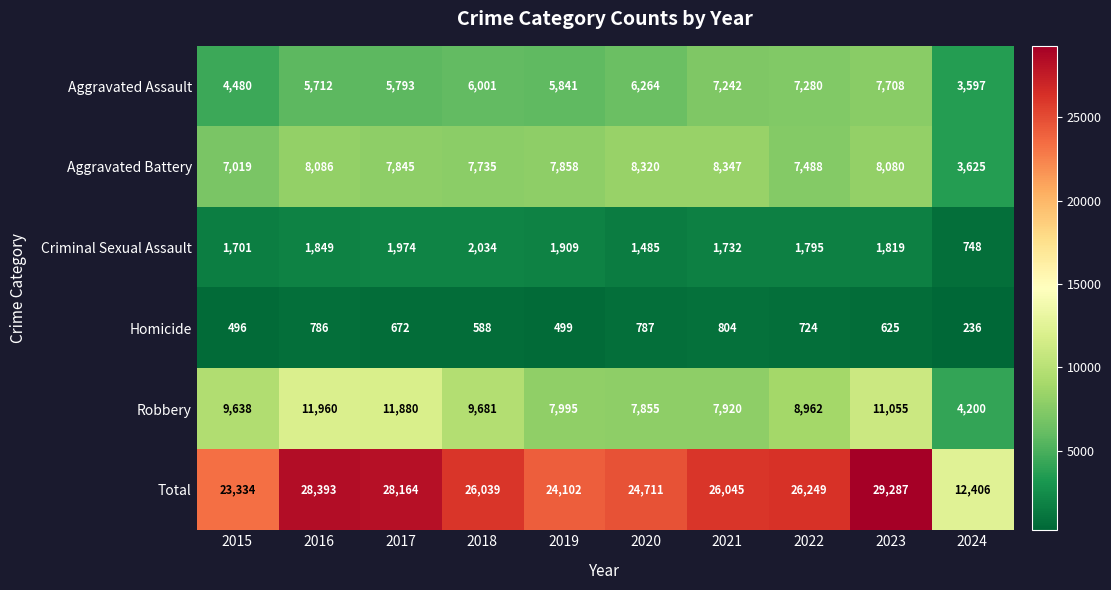

Count the number of data series in this chart.

6